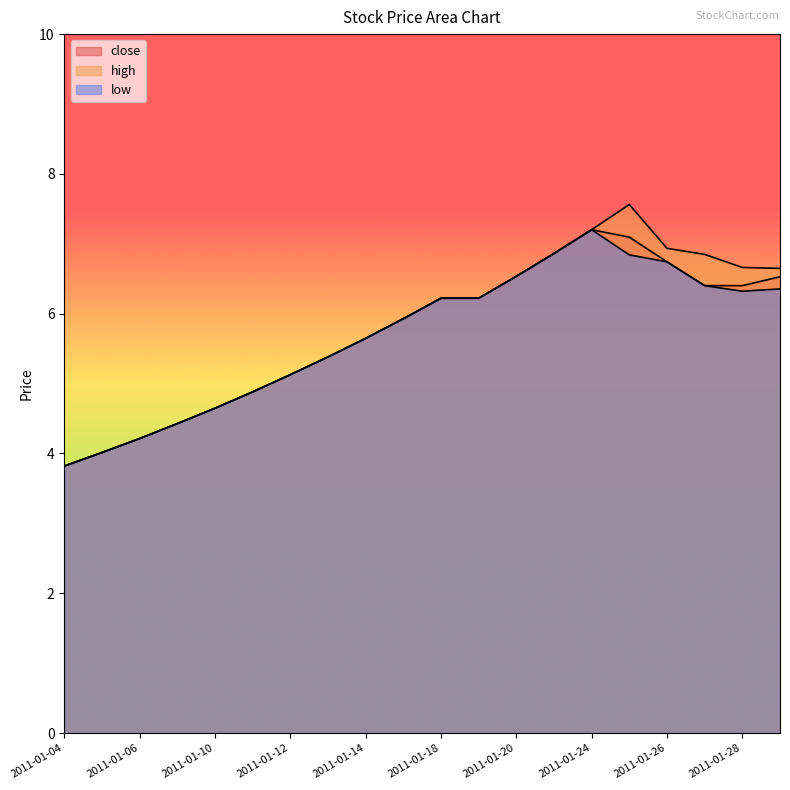

What are all the series names shown in the legend?

close, high, low